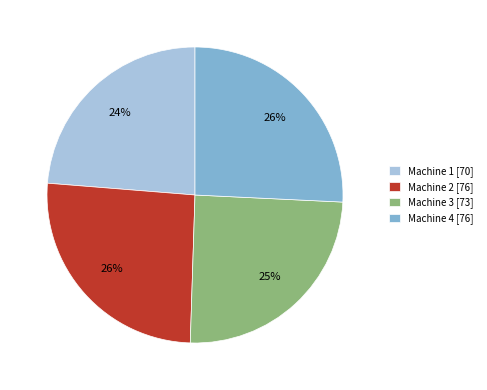

Does any single category account for the majority?

No